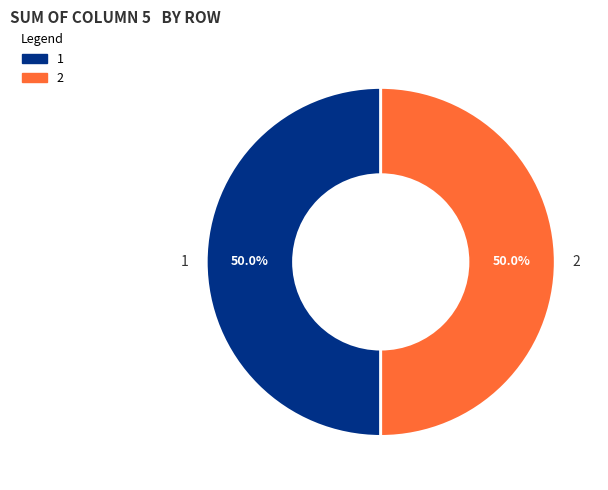

How many slices are in this pie chart?

2